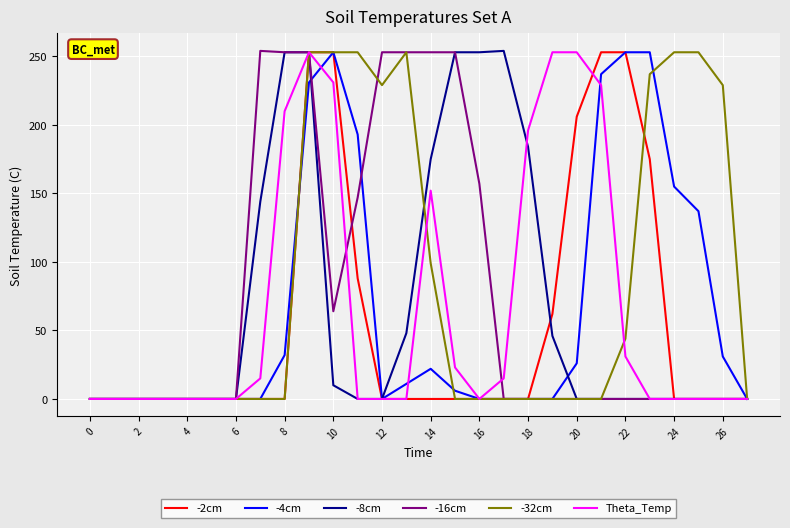

Is this an area chart (filled region under the line)?

No